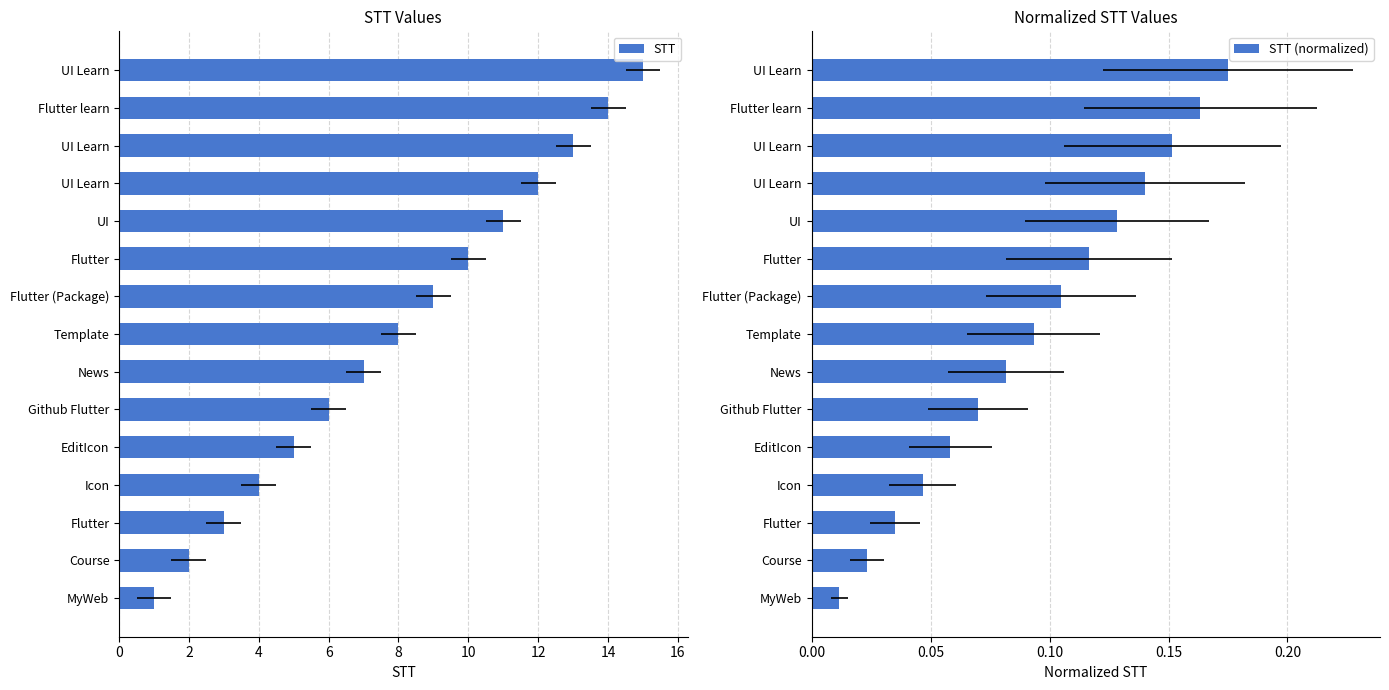

Are the bars grouped side by side (vs. stacked)?

Yes